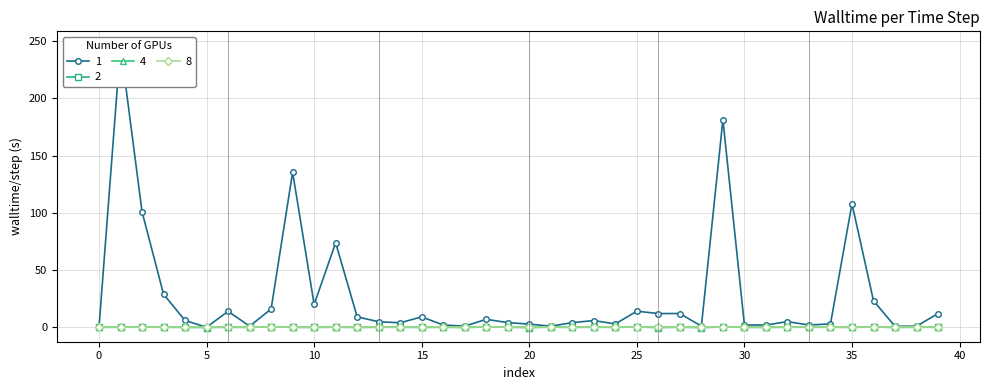

True or false: col_2 has more than 0 interior local peaks.

True